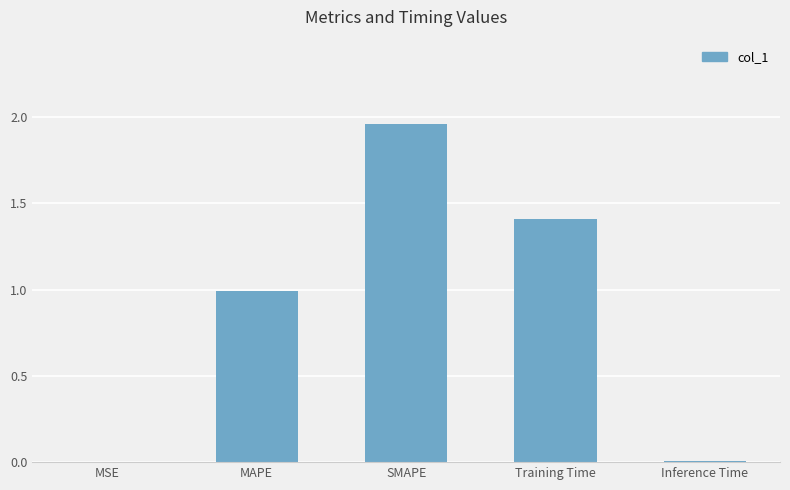

What is the average value?

0.9